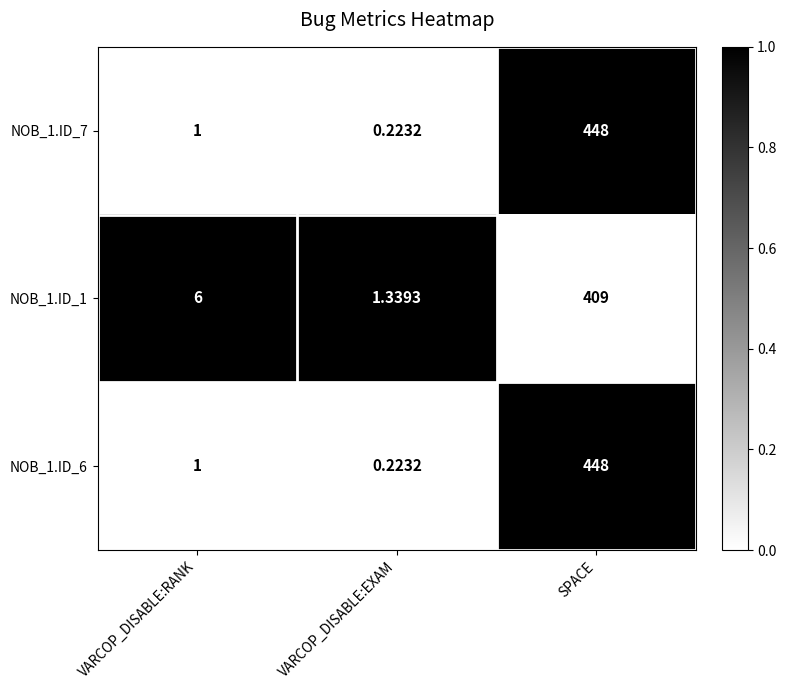

Which category has the lowest value in the NOB_1.ID_7 series?

VARCOP_DISABLE:EXAM